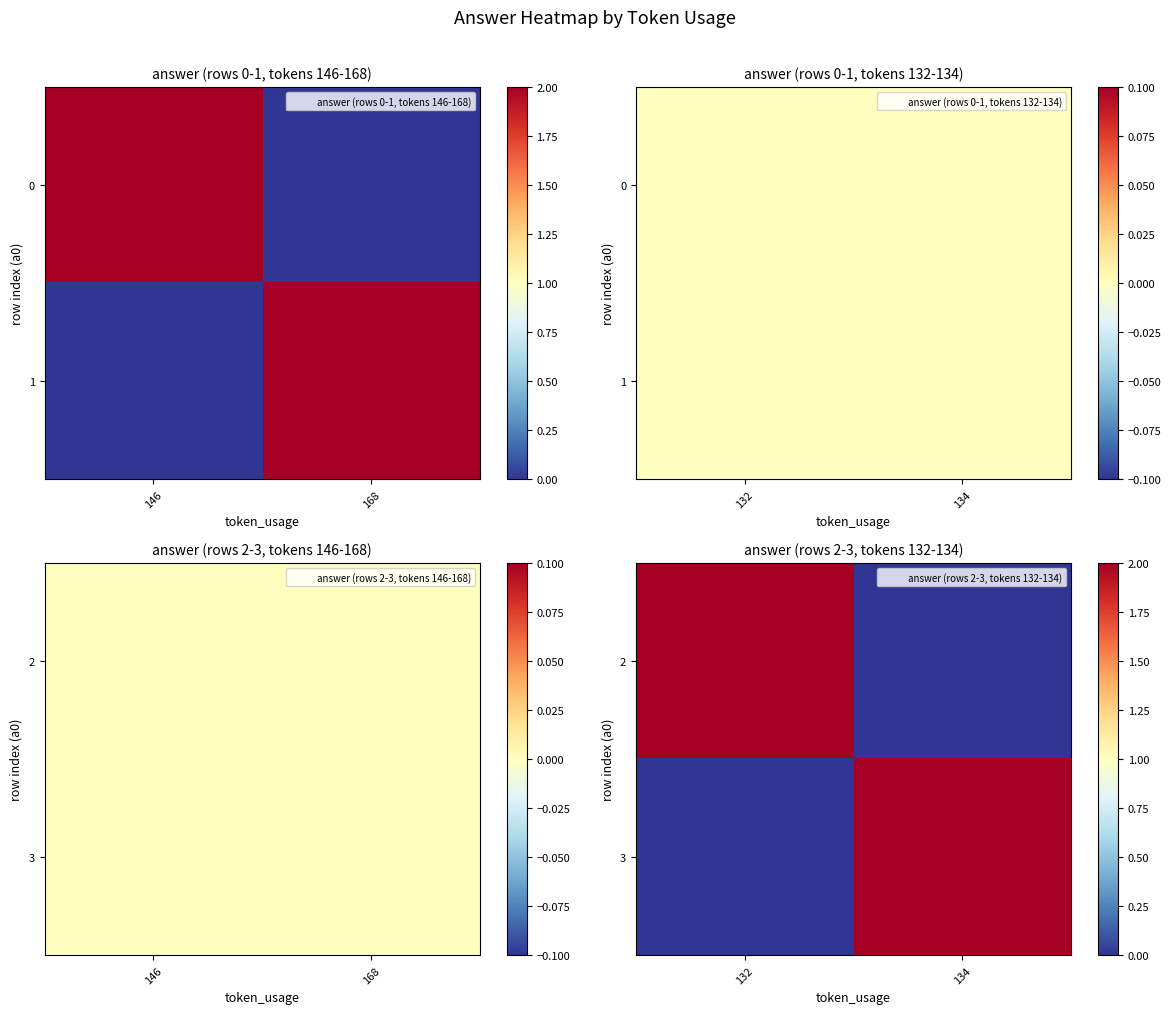

Rank the series by their maximum value, from lowest to highest.

2, 3